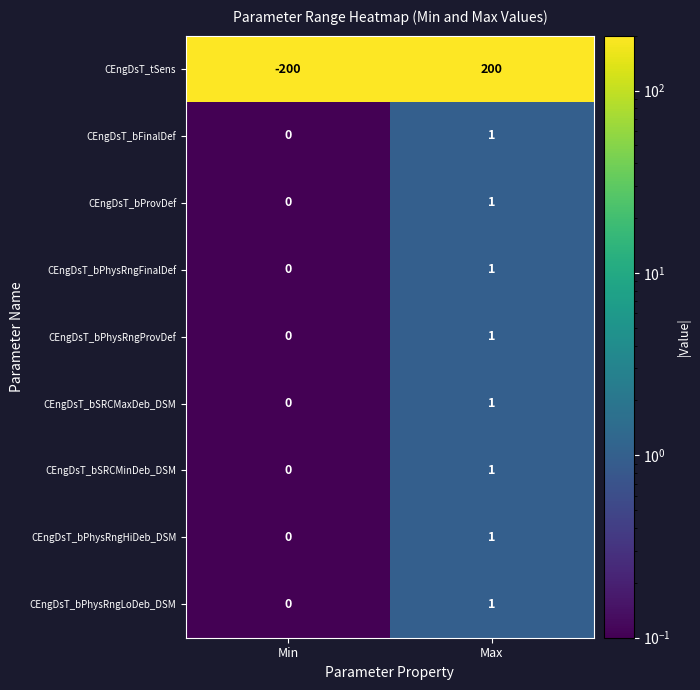

List the labels in order of CEngDsT_bPhysRngFinalDef value, largest first.

Max, Min